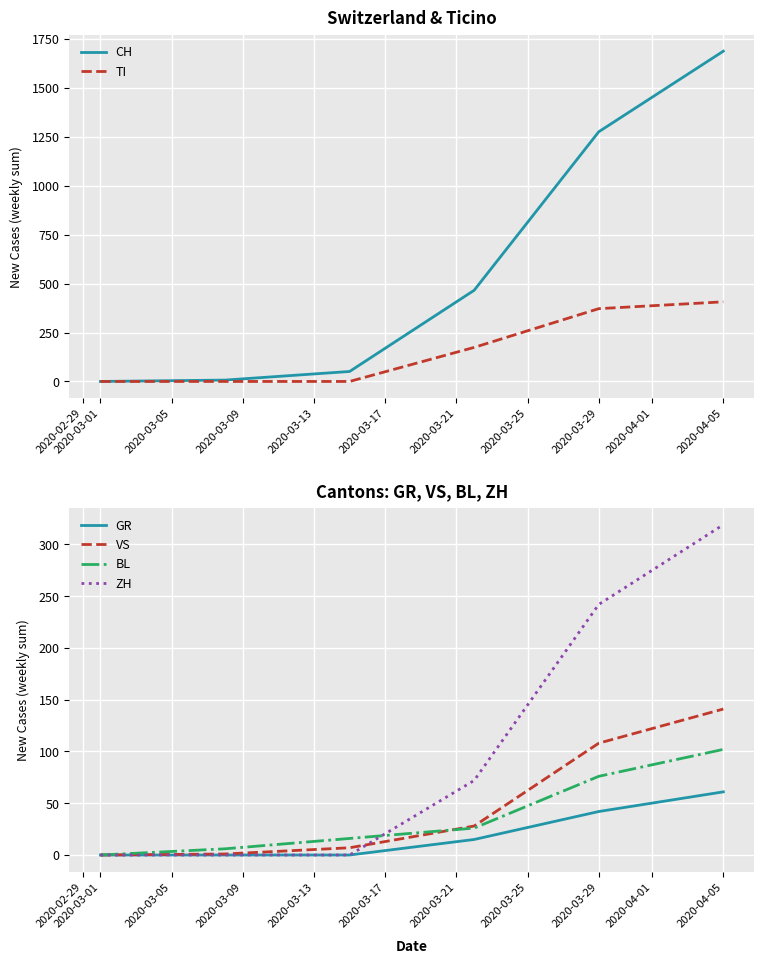

How many values in the ZH series exceed 72?

2